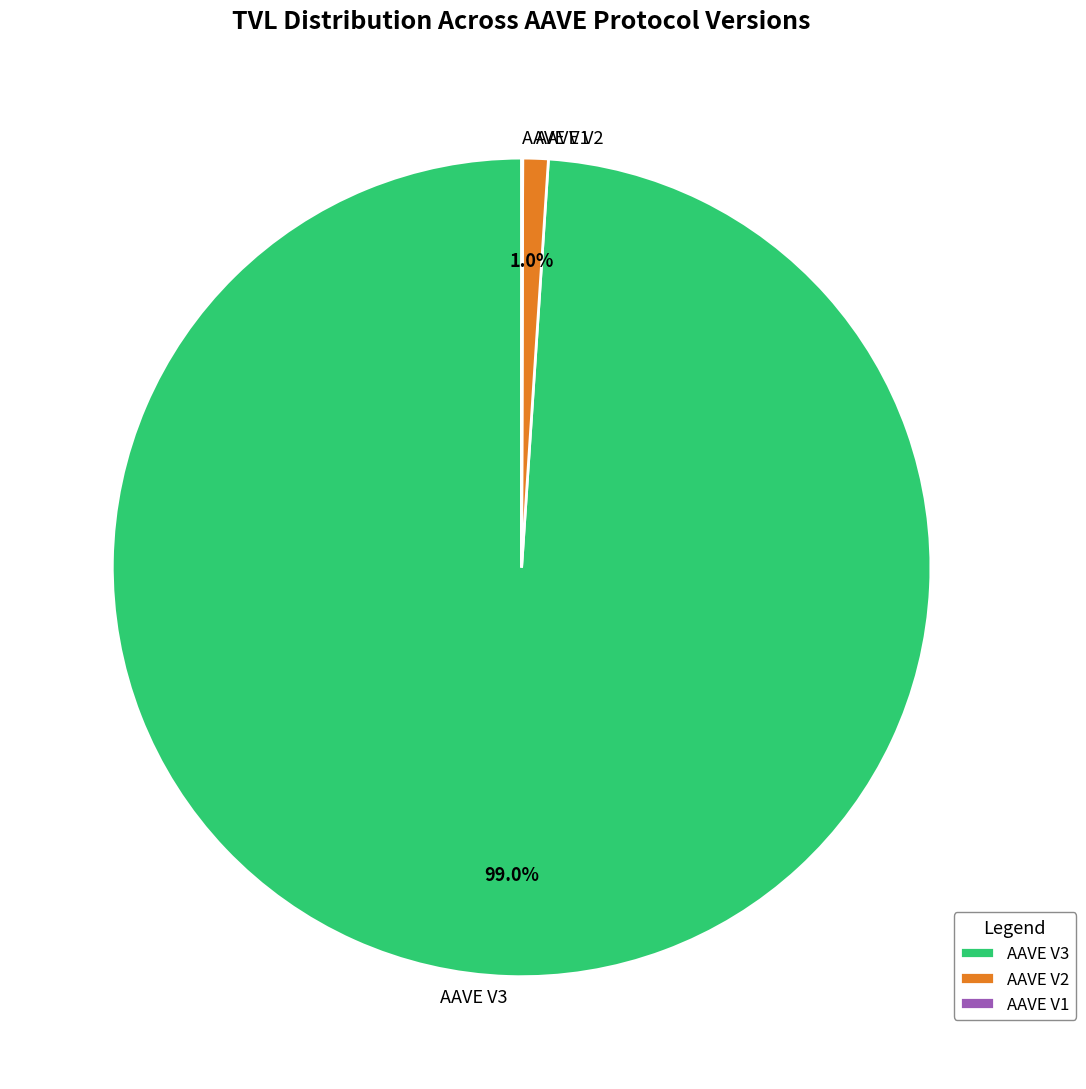

To the nearest percent, what percentage of the pie is AAVE V2?

1%